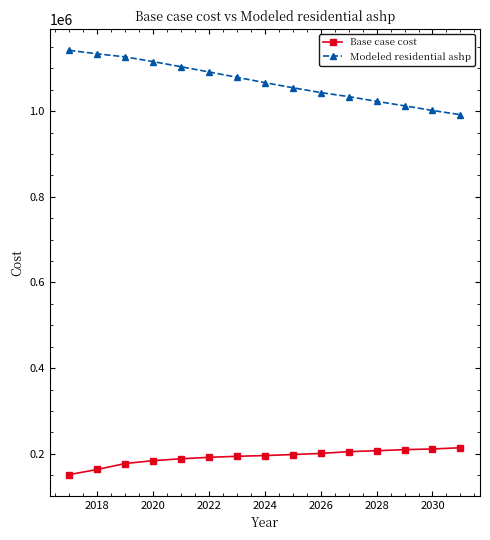

What is the sum of all Modeled residential ashp values?

16021537.1